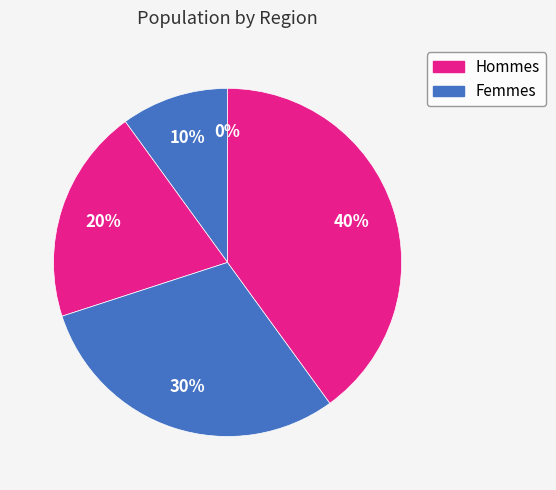

Is there any slice that represents more than half of the pie?

No